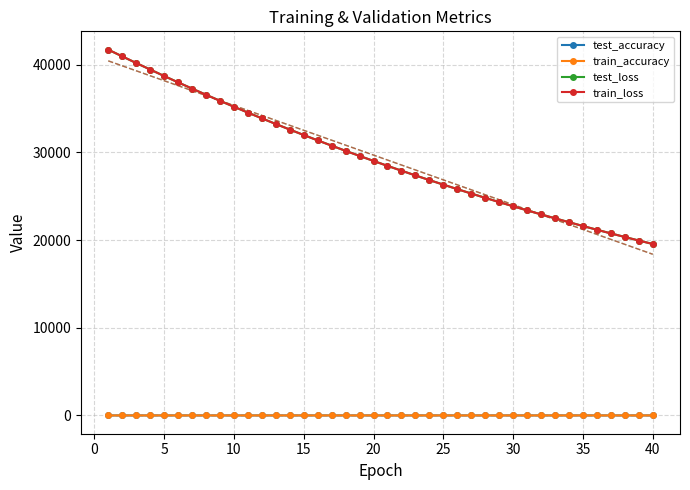

True or false: test_accuracy has more than 1 interior local peaks.

True